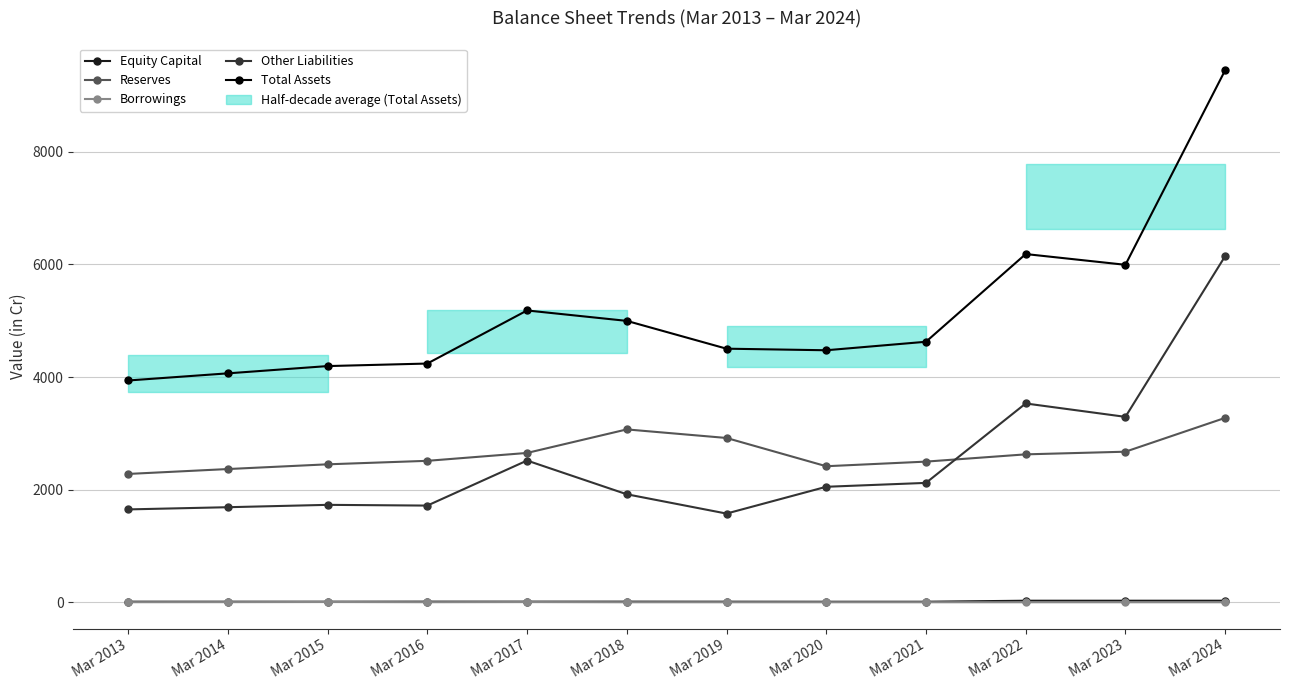

Reading left to right, extract all data points from this chart.

Equity Capital: 10	10	10	11	11	11	10	9	9	27	27	27
Reserves: 2279	2366	2450	2512	2652	3070	2918	2416	2498	2627	2674	3275
Borrowings: 1	2	4	1	3	0	0	0	0	0	0	0
Other Liabilities: 1649	1688	1730	1717	2517	1918	1575	2051	2120	3531	3293	6148
Total Assets: 3939	4066	4195	4240	5183	4998	4504	4476	4627	6185	5994	9450